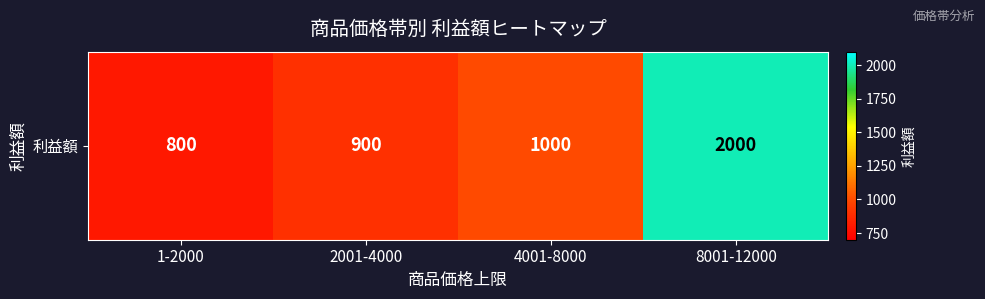

How many values are below 1000?

2